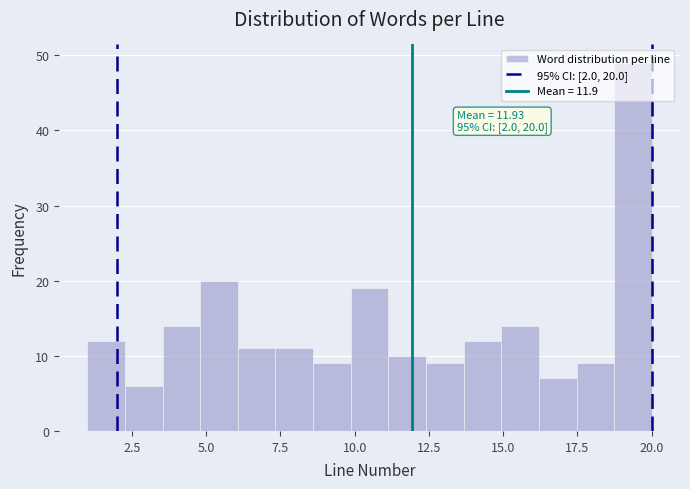

Read against the x-axis, roughly where is the centre of the tallest bar?

19.5